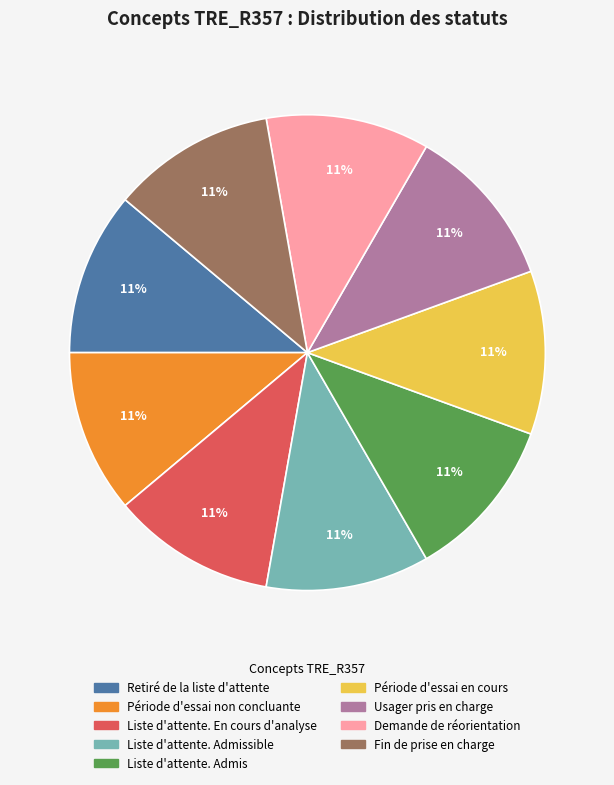

Does any single category account for the majority?

No